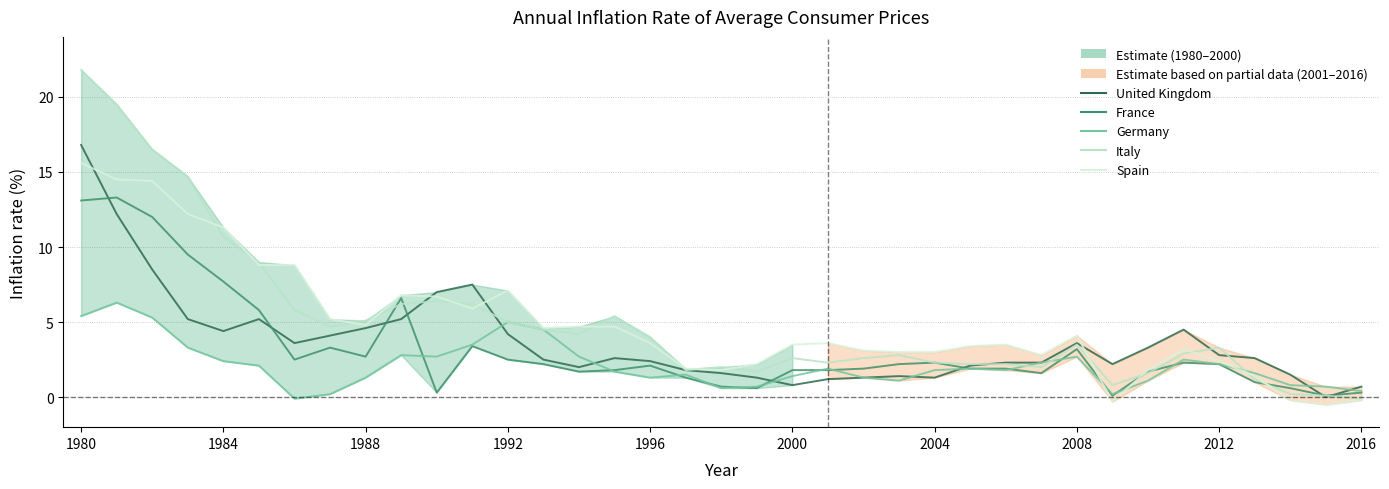

How many series are shown in this chart?

5